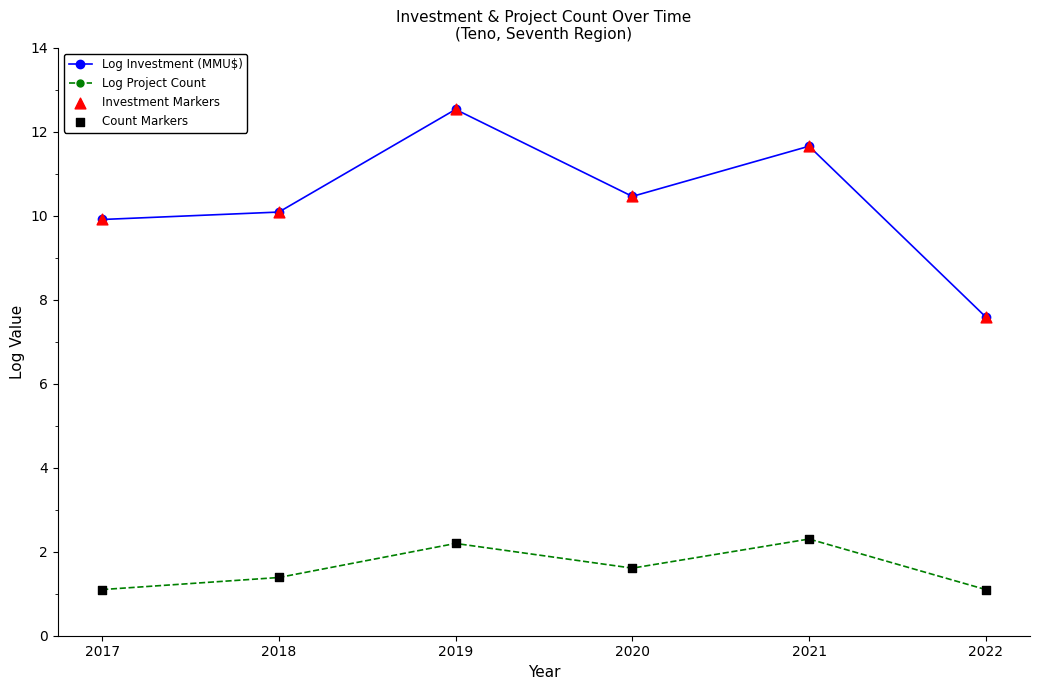

At how many categories does at least one series exceed 9?

5